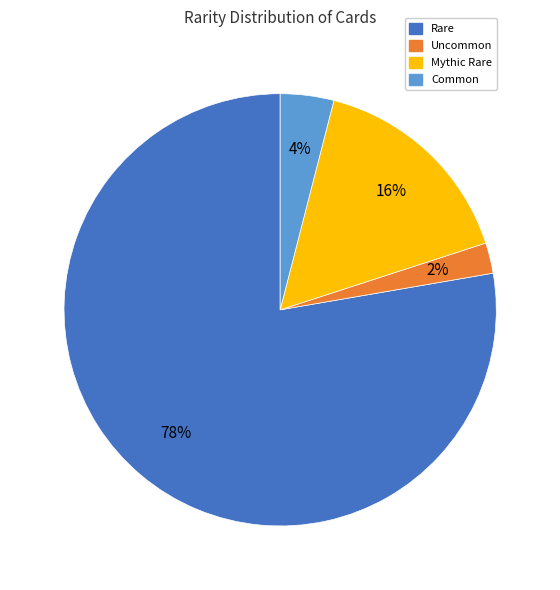

How many slices are in this pie chart?

4